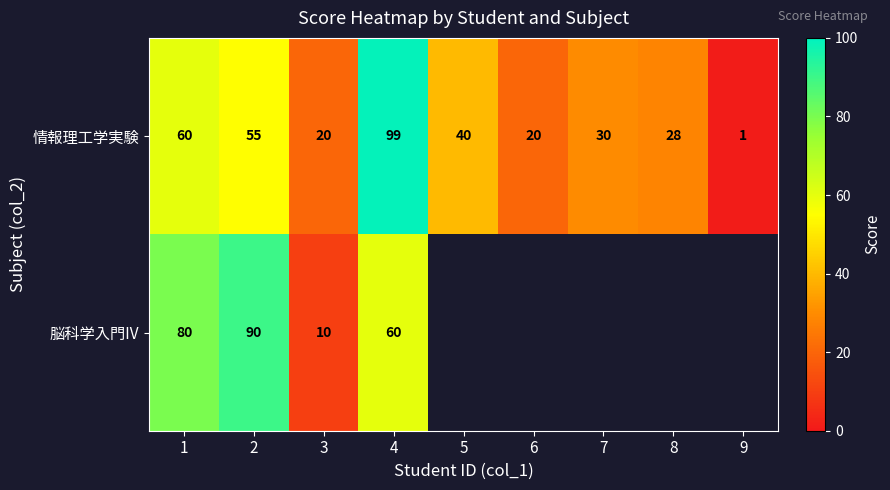

At 1, list the series in order from smallest to largest.

情報理工学実験, 脳科学入門IV